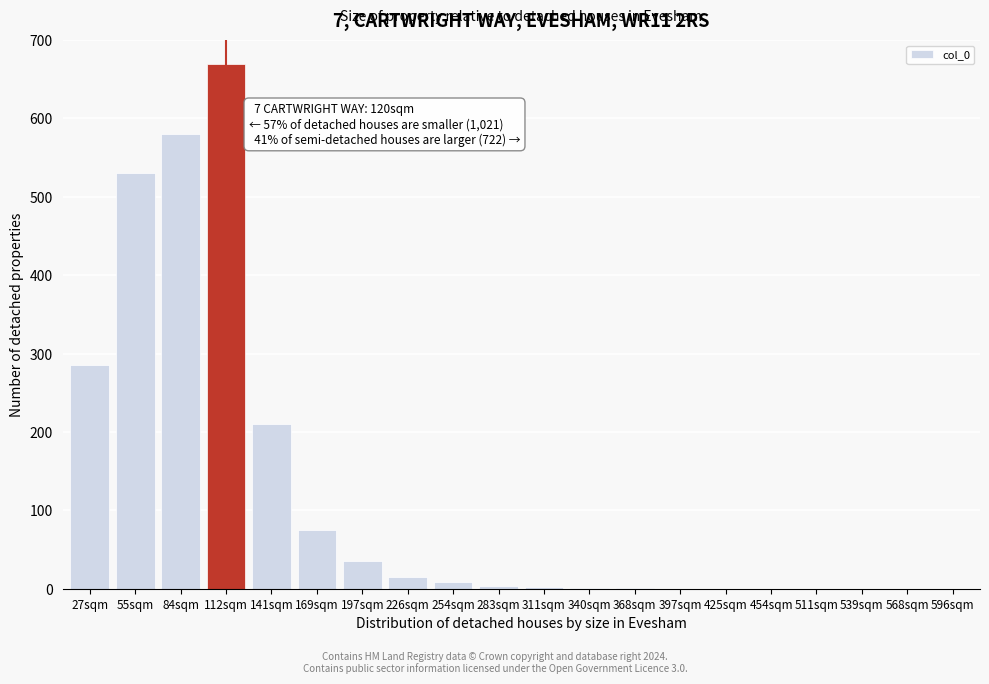

What is the sum of all values?

2416